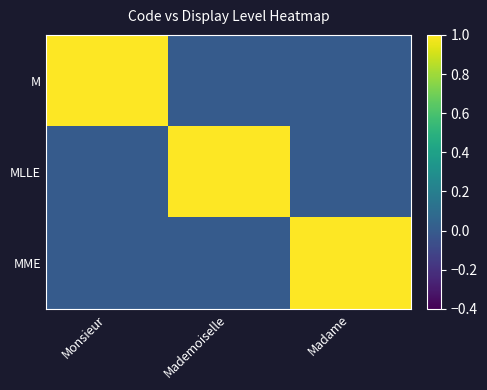

Reading left to right, what are all the values shown in this chart?

M: Monsieur=1	Mademoiselle=0	Madame=0
MLLE: Monsieur=0	Mademoiselle=1	Madame=0
MME: Monsieur=0	Mademoiselle=0	Madame=1